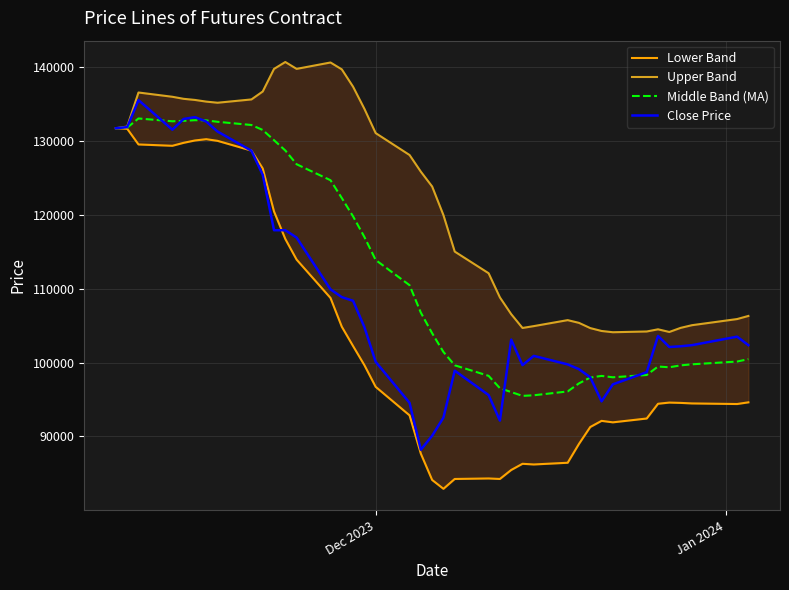

How many lines are shown in the chart?

4